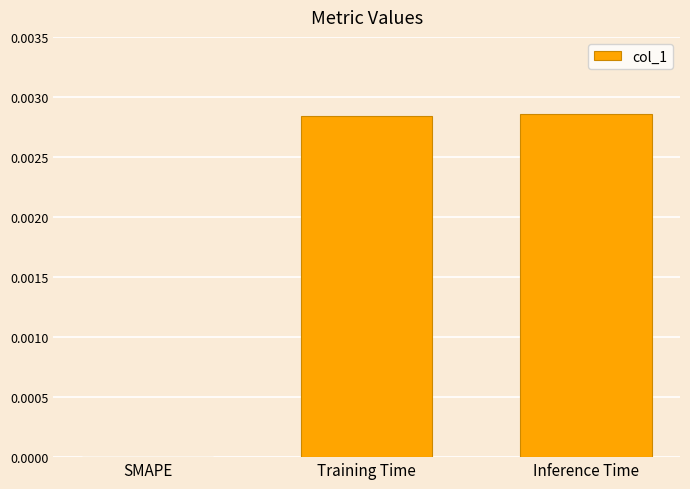

Is it true that the value at SMAPE is 0.0?

True